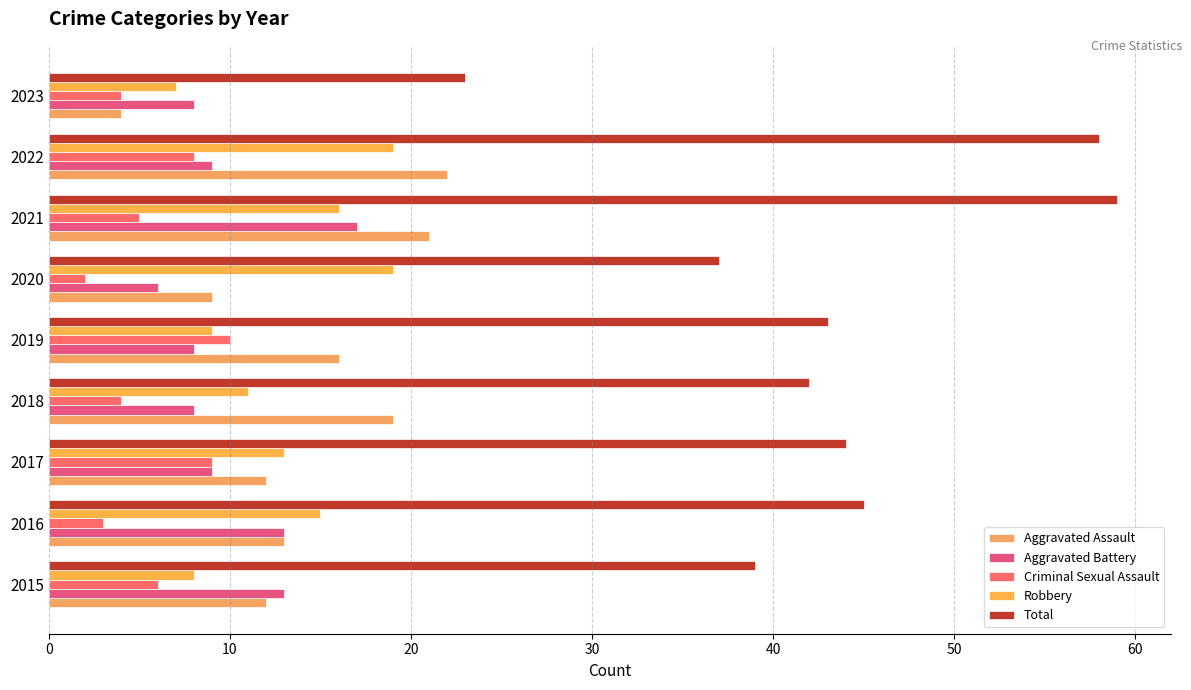

Count the number of data series in this chart.

5